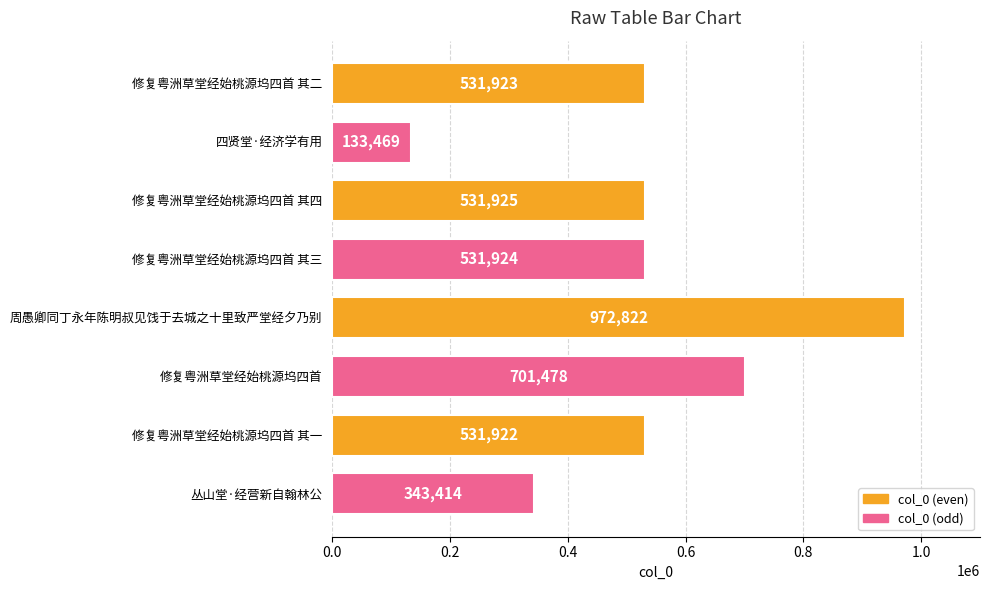

How many data points are less than 531924?

4